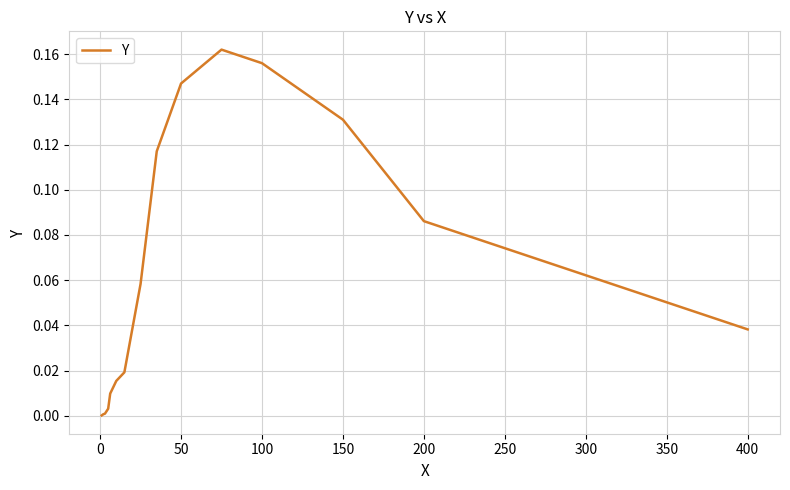

What is the greatest value displayed?

0.2